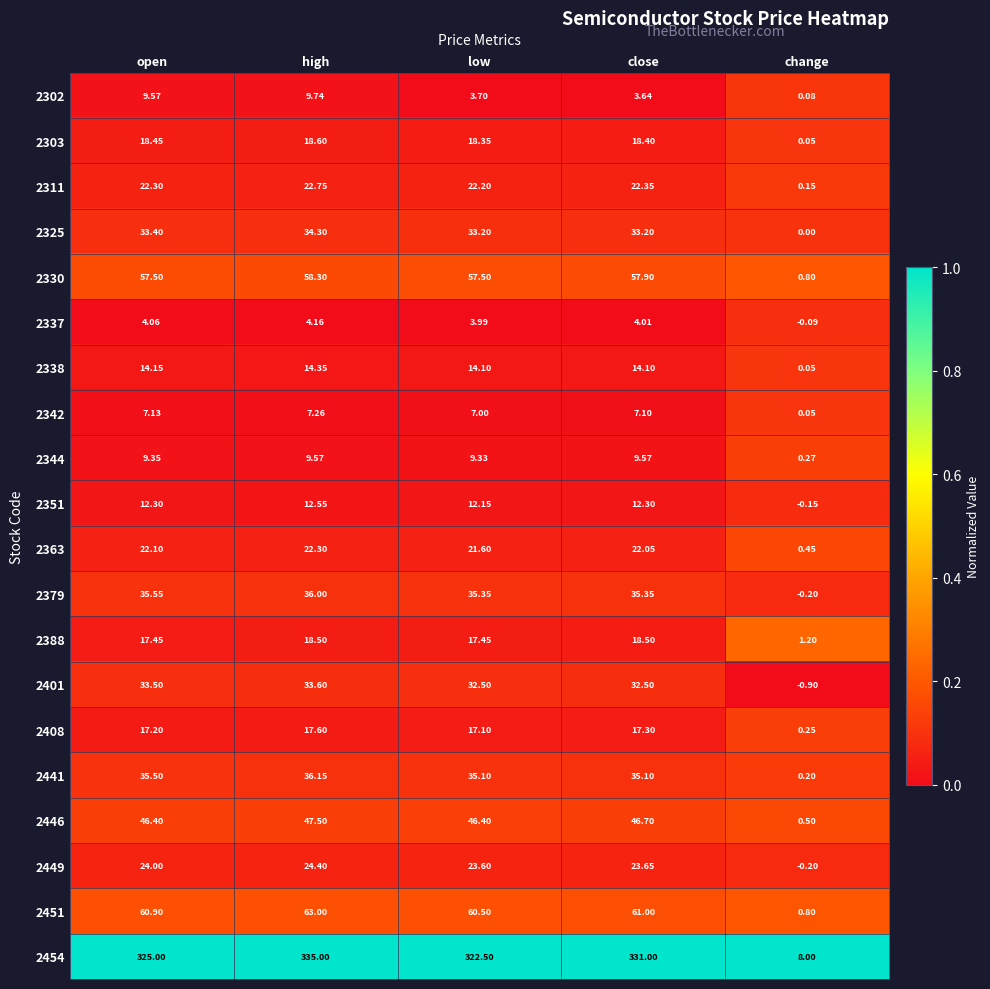

At which category is the sum across all series the highest?

high